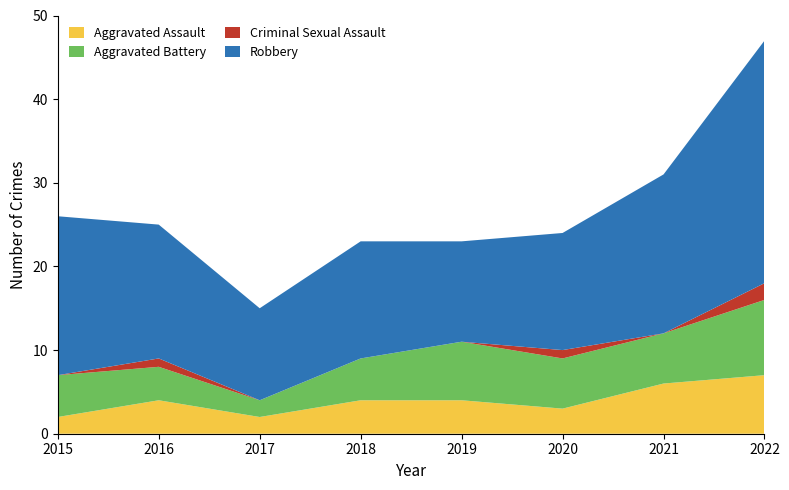

Reading left to right, what are all the values shown in this chart?

Aggravated Assault: 2	4	2	4	4	3	6	7
Aggravated Battery: 5	4	2	5	7	6	6	9
Criminal Sexual Assault: 0	1	0	0	0	1	0	2
Robbery: 19	16	11	14	12	14	19	29